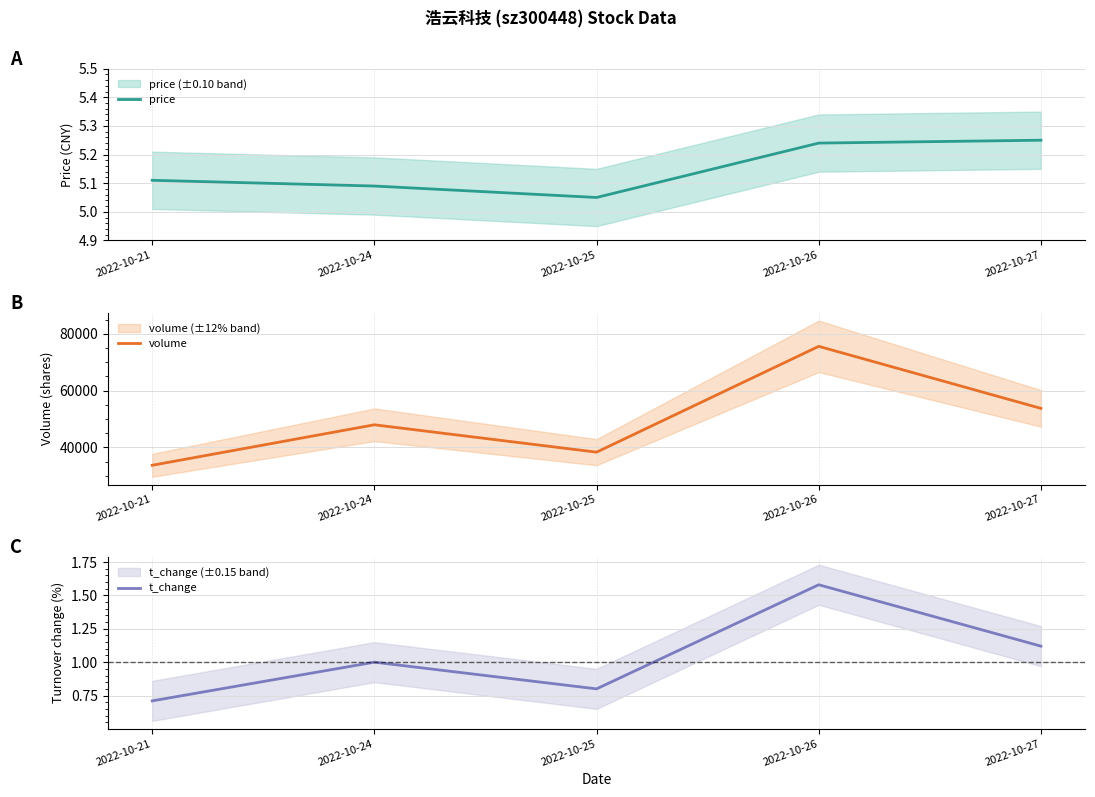

True or false: price and t_change intersect in this chart.

False